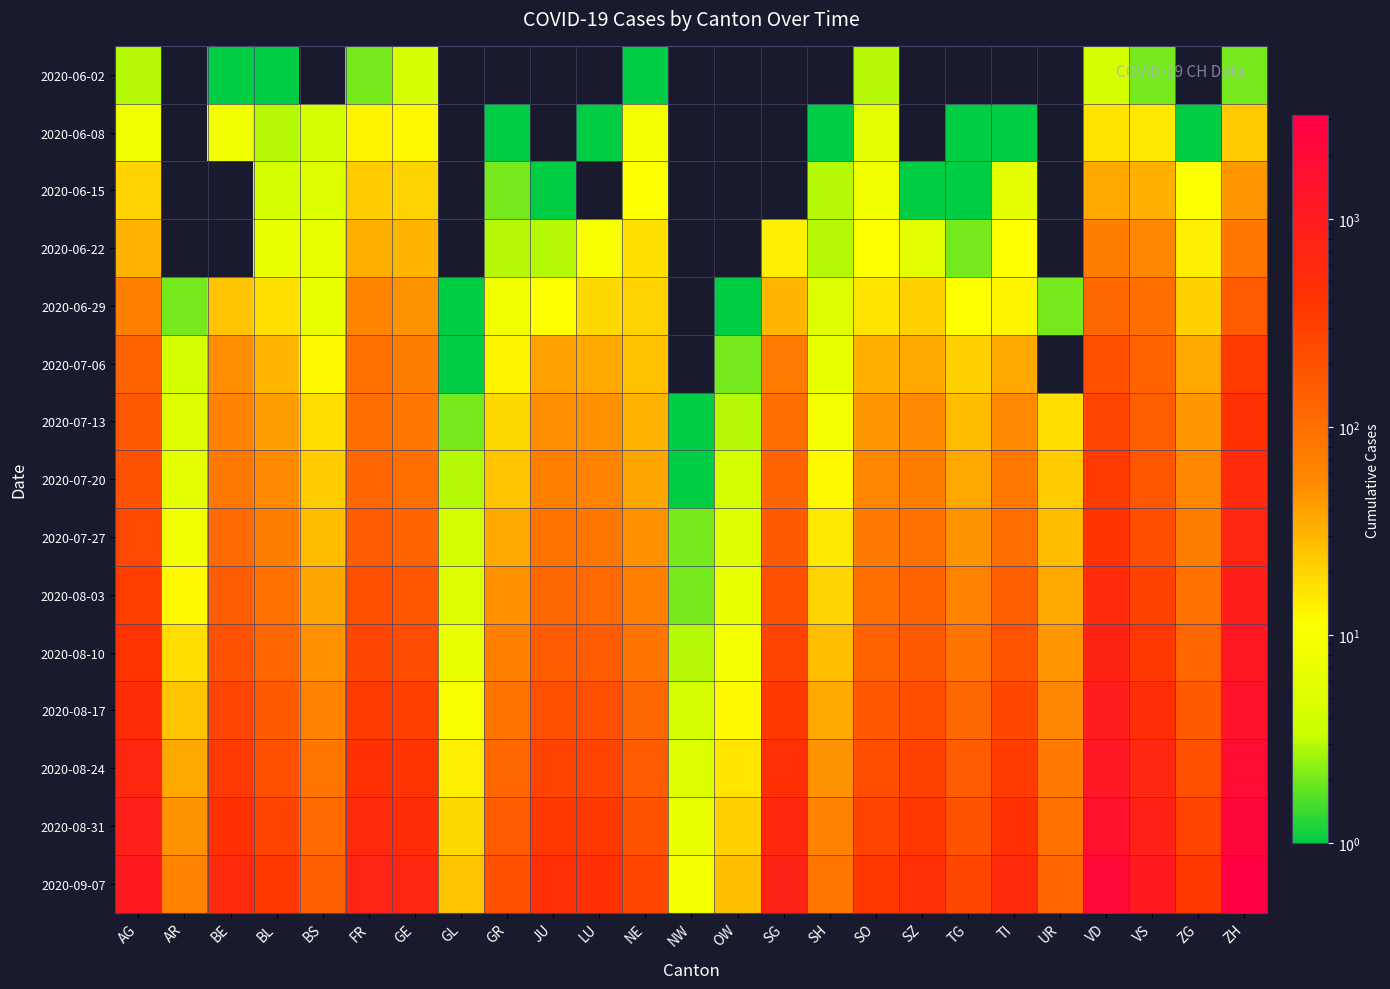

Rank the series at BL from lowest to highest value.

2020-06-02, 2020-06-08, 2020-06-15, 2020-06-22, 2020-06-29, 2020-07-06, 2020-07-13, 2020-07-20, 2020-07-27, 2020-08-03, 2020-08-10, 2020-08-17, 2020-08-24, 2020-08-31, 2020-09-07